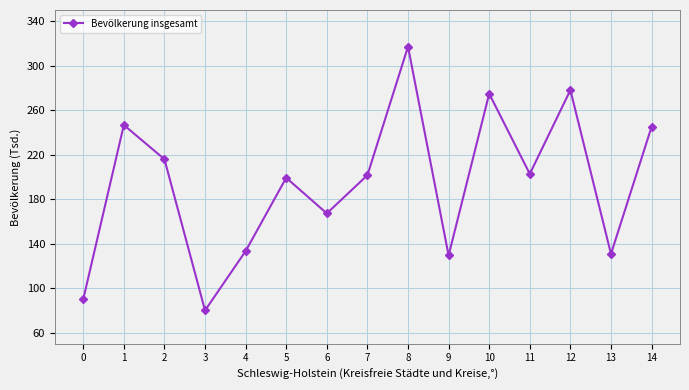

Reading left to right, what are all the values shown in this chart?

0=89934	1=246601	2=215846	3=79905	4=133251	5=199152	6=167147	7=201487	8=317085	9=129353	10=274765	11=202647	12=278007	13=130706	14=244989